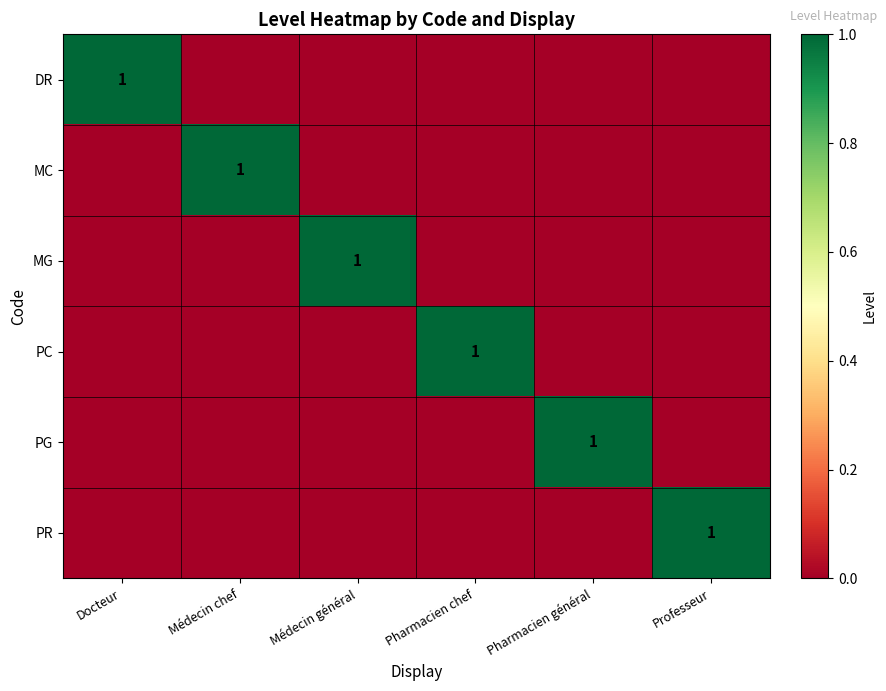

The PR series shows 1 at Professeur. True or false?

True